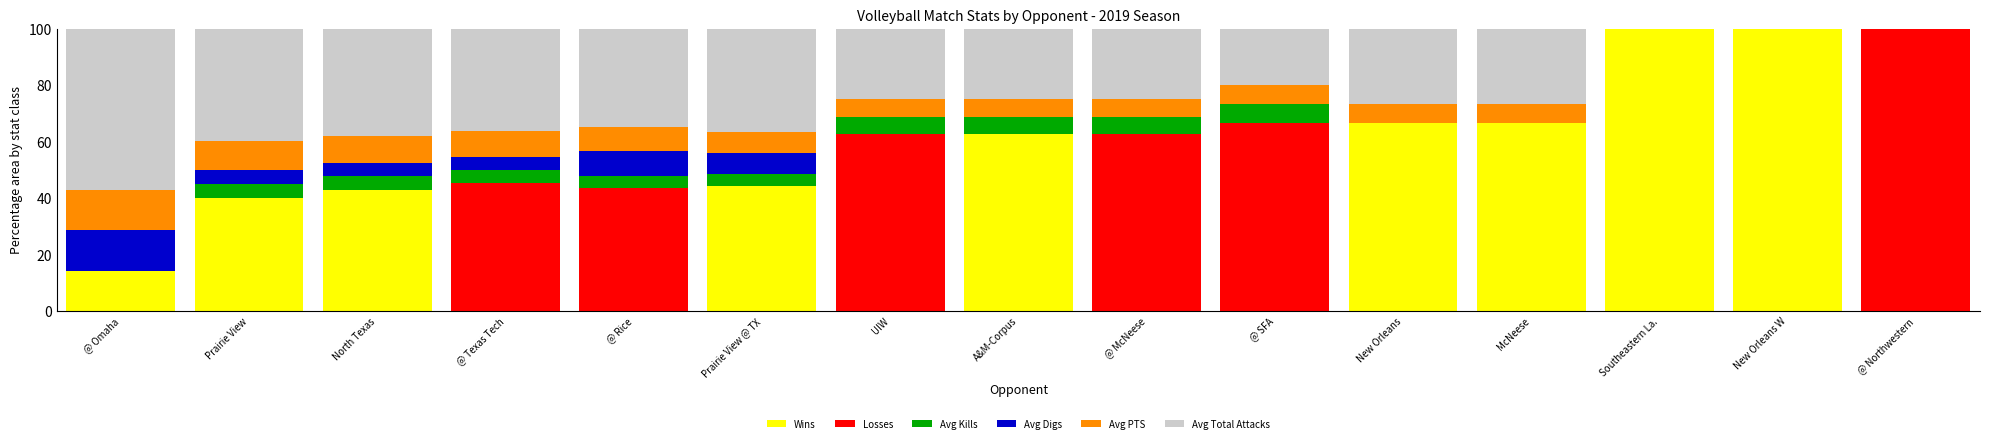

True or false: Wins has a value of 30.4 at @ Northwestern.

False